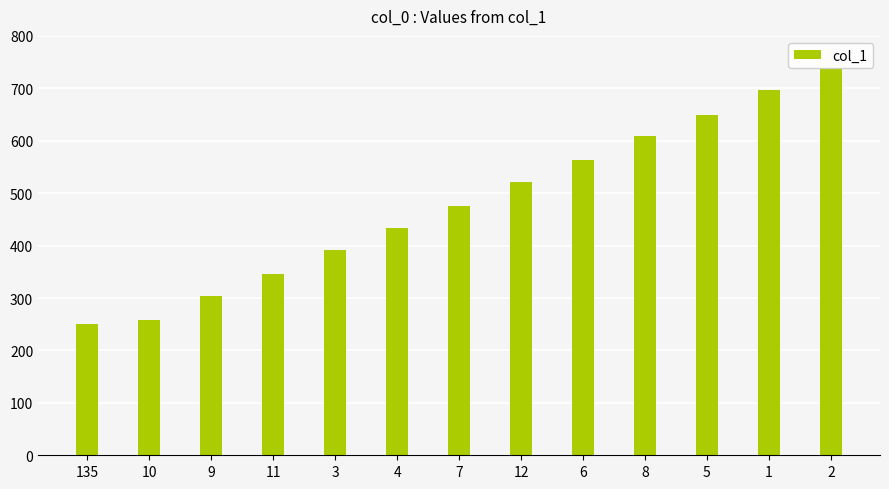

What is the approximate value at 12?

521